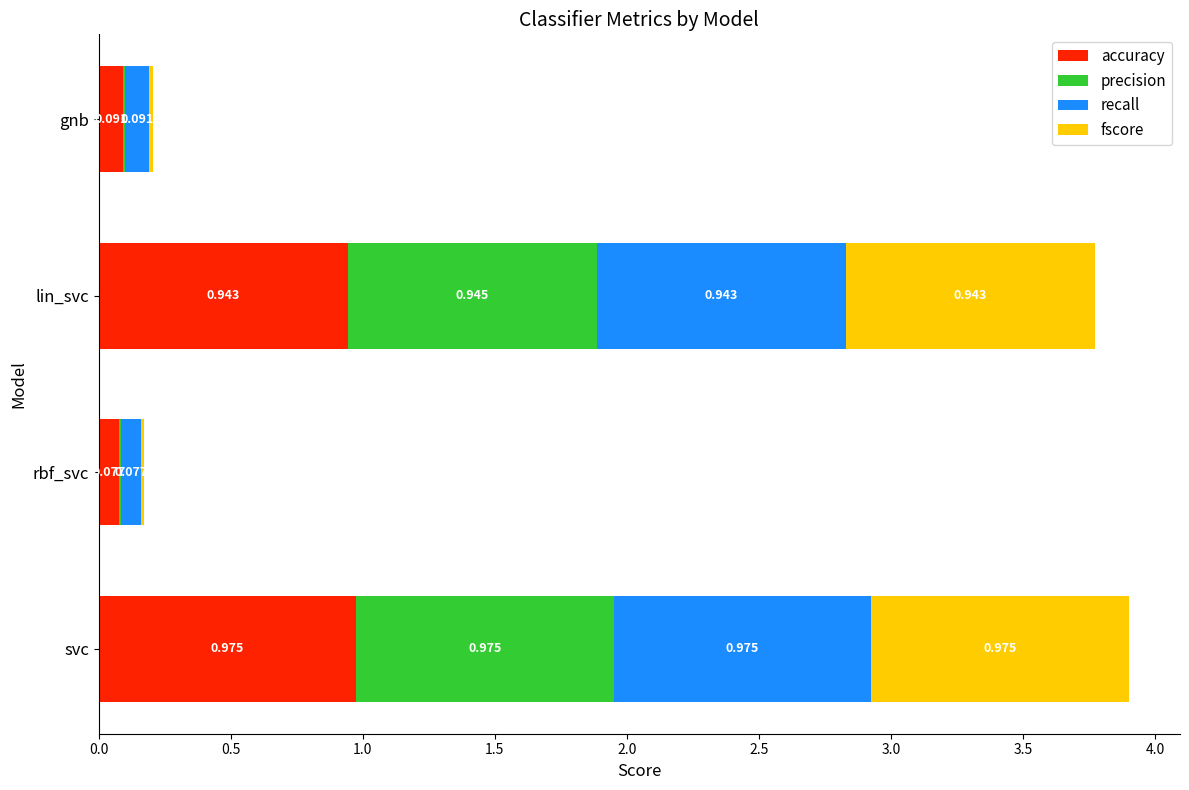

What is the sum of all accuracy values?

2.1